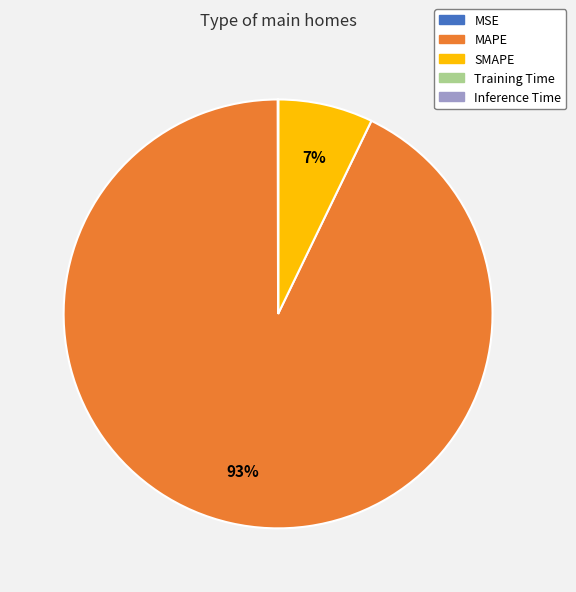

To the nearest percent, what is the average slice percentage?

20%